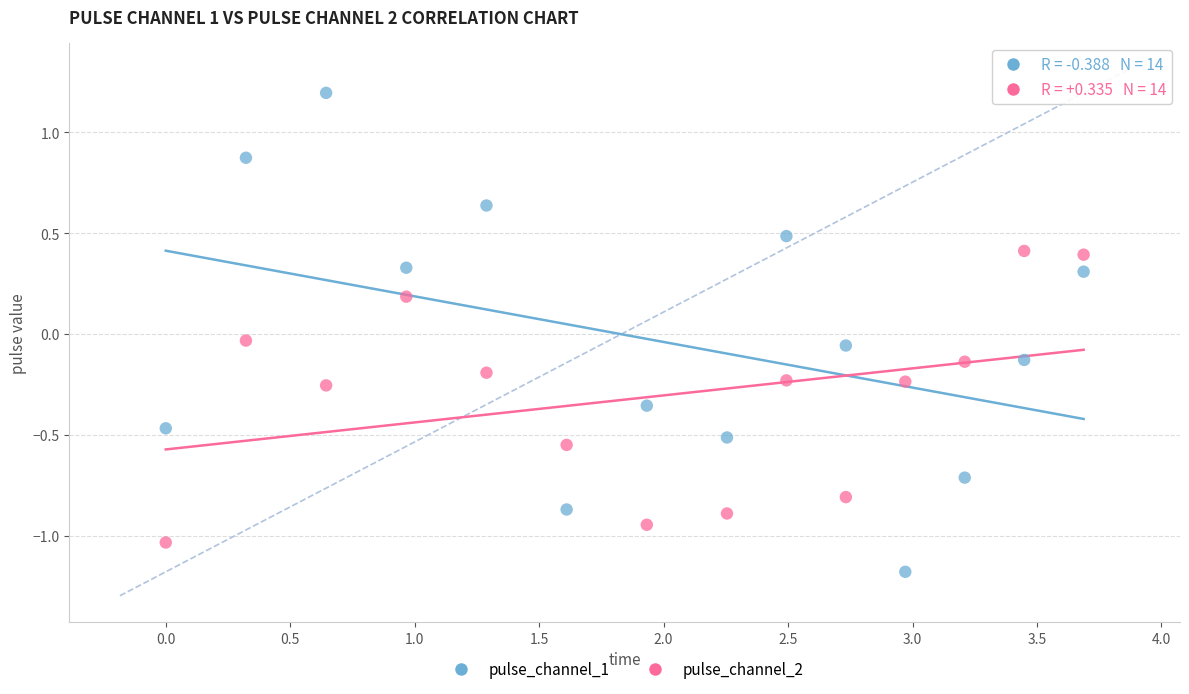

Which series reaches the minimum Y coordinate?

pulse_channel_1